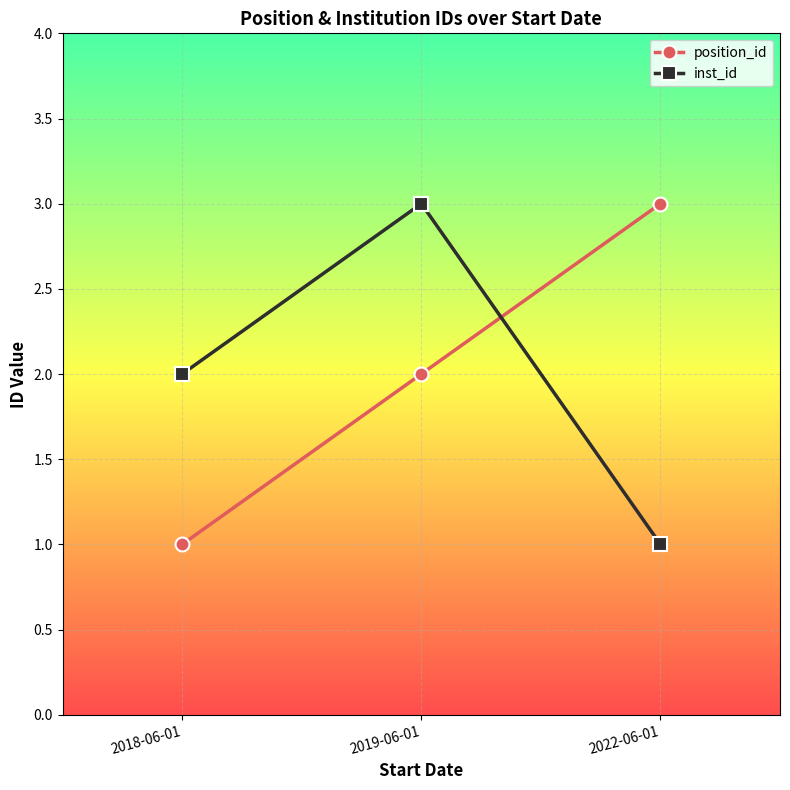

What is the difference between the maximum and minimum values in the inst_id series?

2